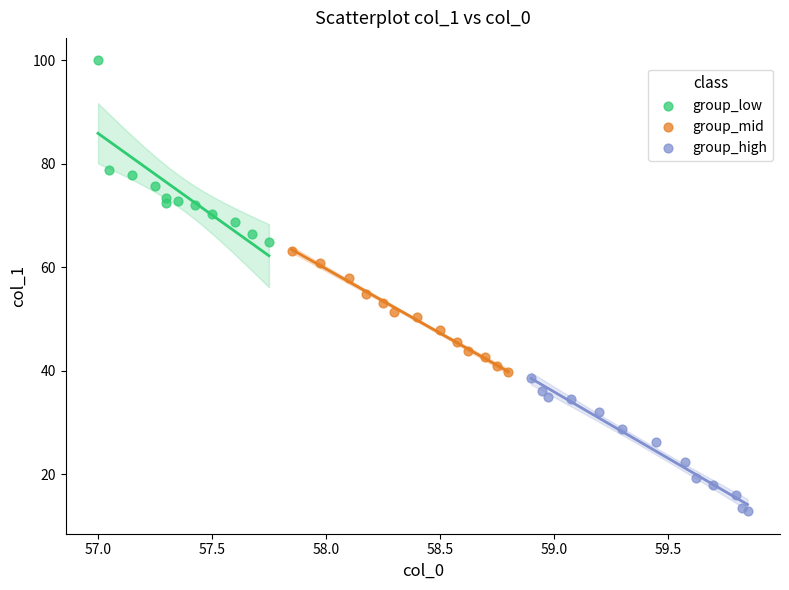

Which series contains the lowest Y value?

group_high